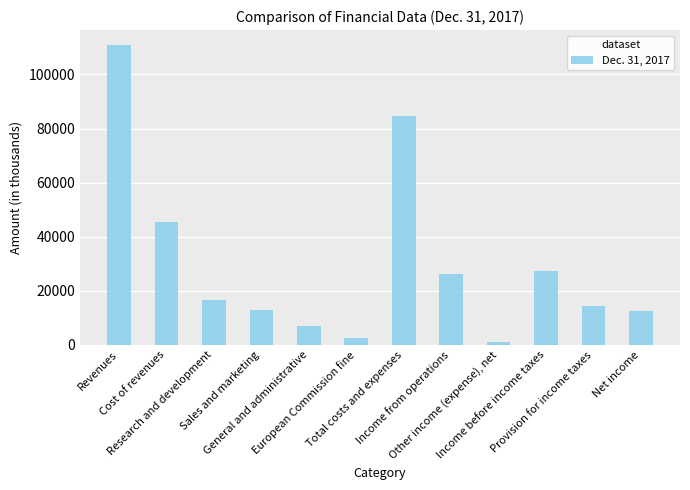

What is the sum of the values at Income from operations and European Commission fine?

28882